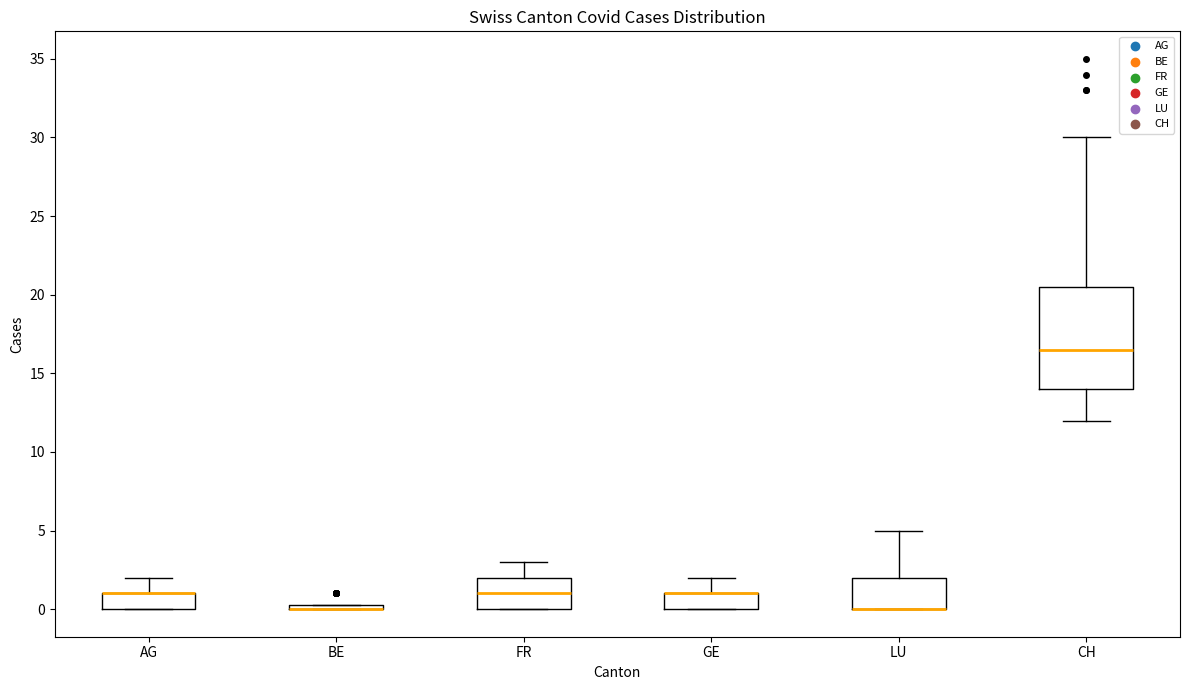

Which box is the tallest, from its lower edge to its upper edge?

CH